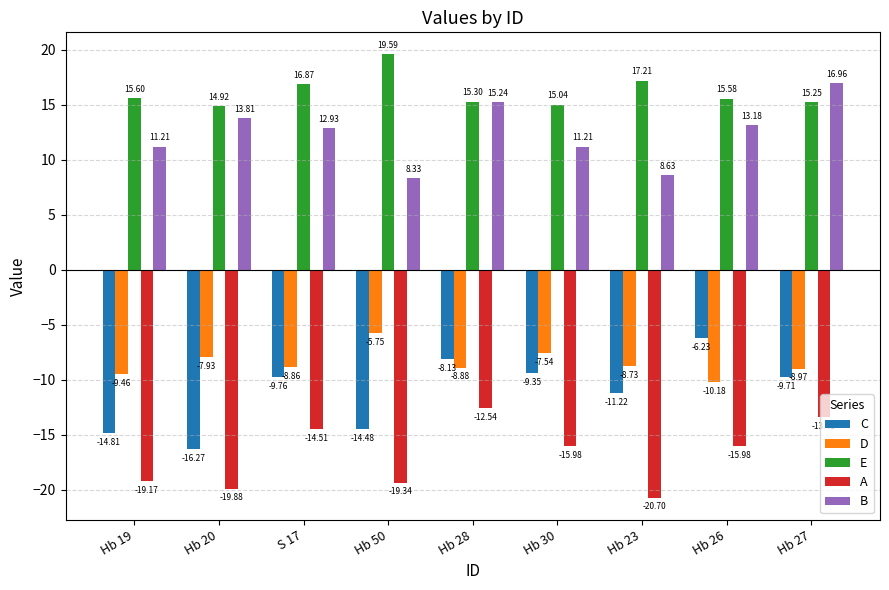

What are all the series names shown in the legend?

C, D, E, A, B